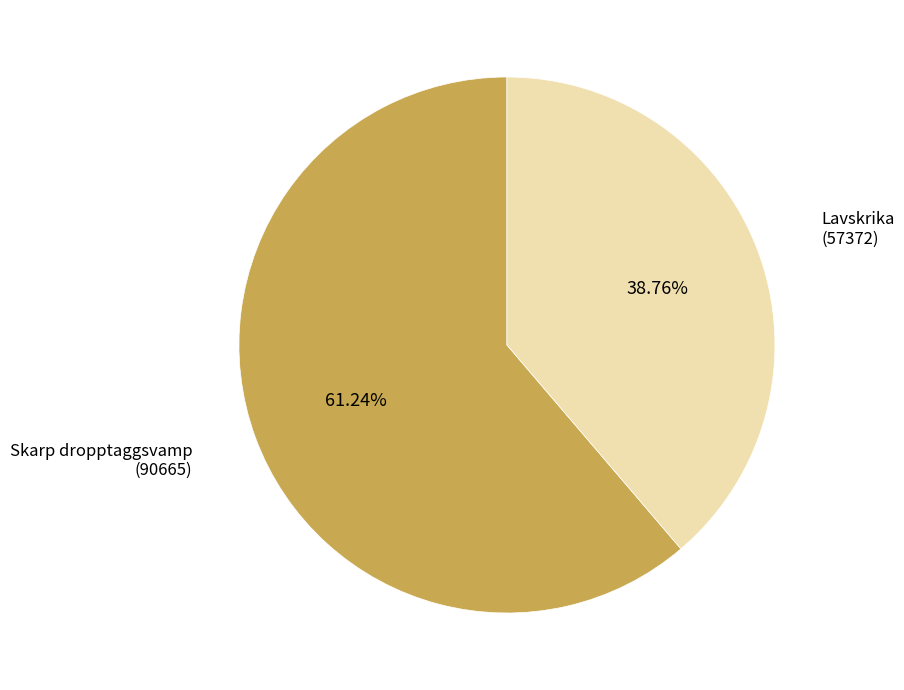

Is there a majority slice in this chart?

Yes